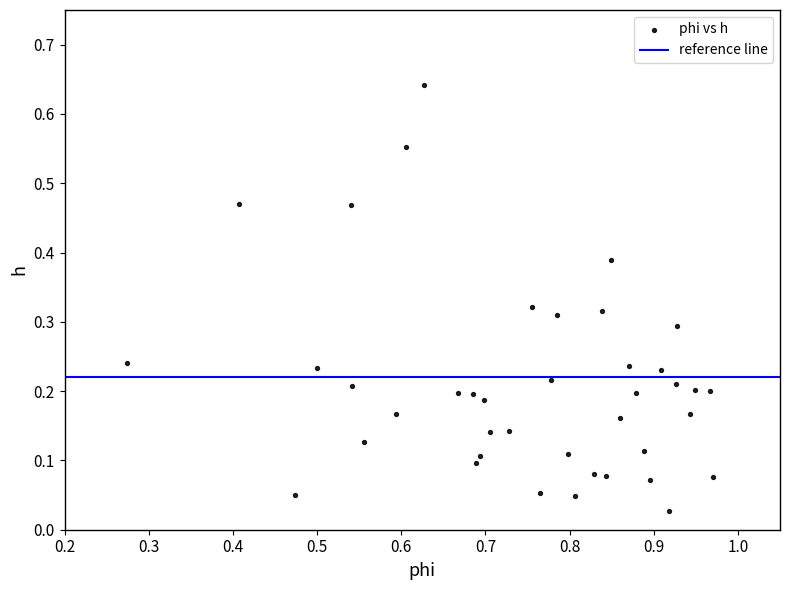

What is the range of X values (max minus min)?

0.7